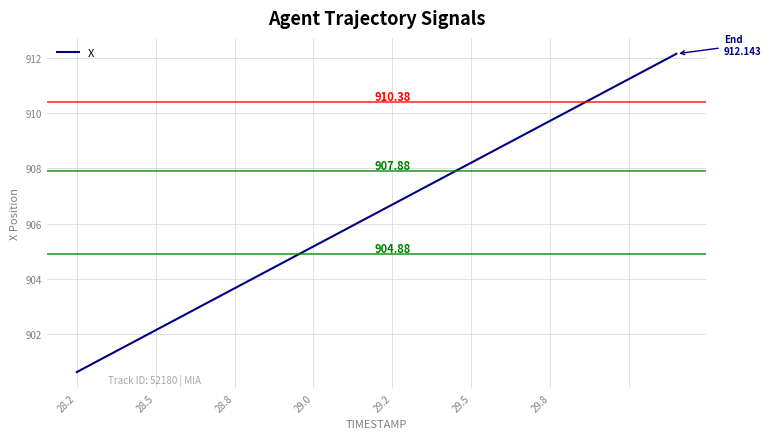

Does the chart have visible grid lines?

Yes